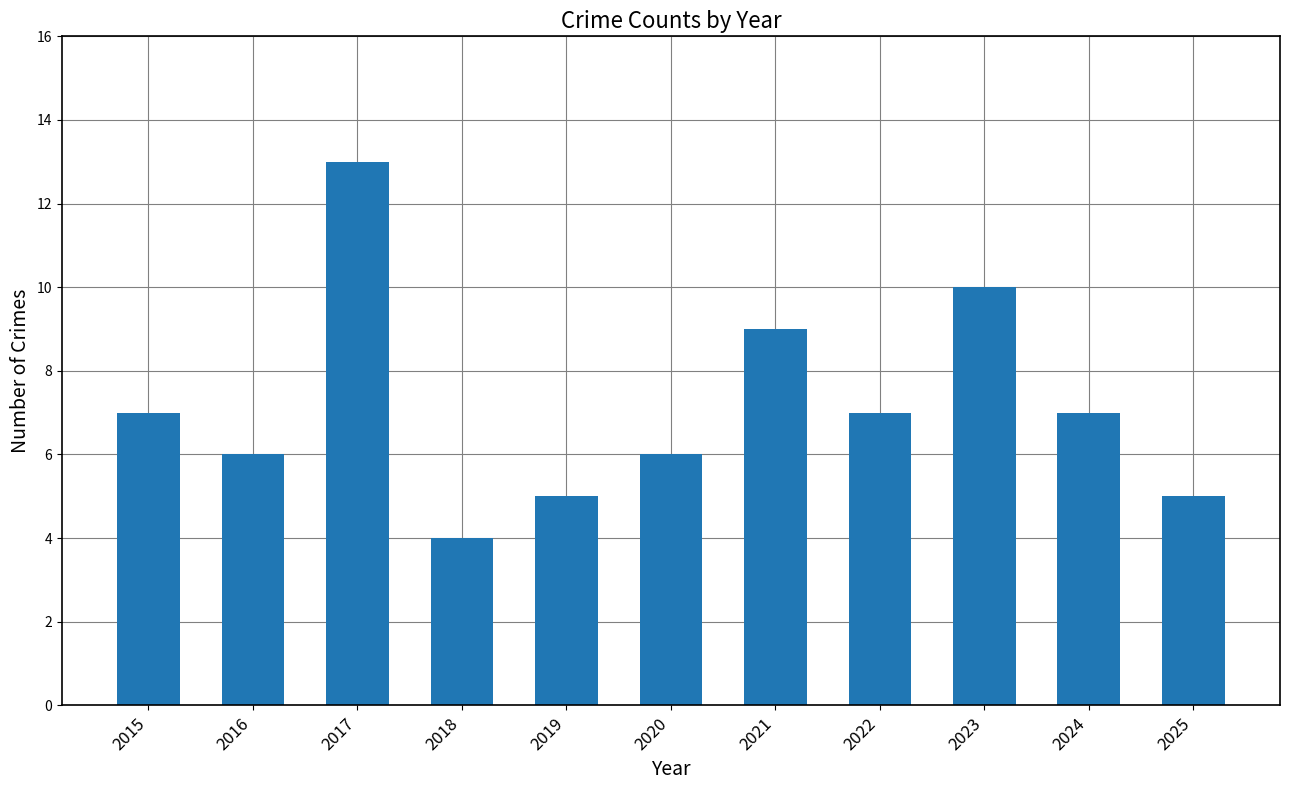

What is the sum of all values?

79